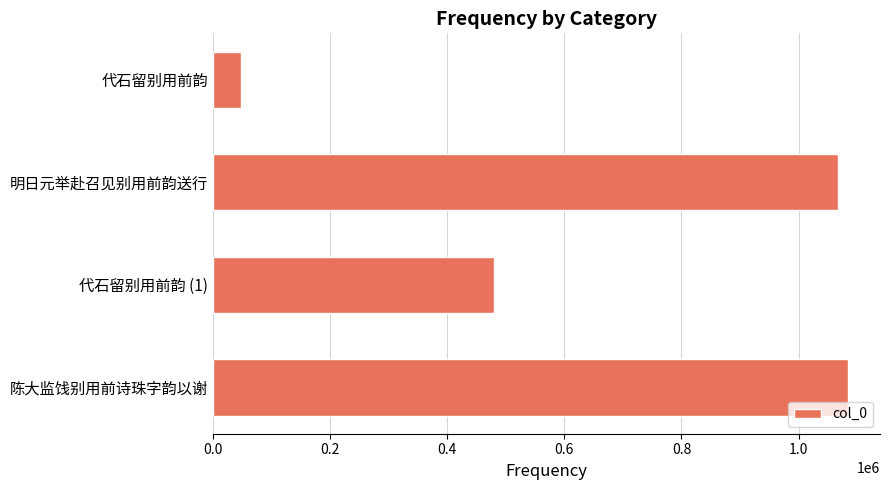

Between 代石留别用前韵 (1) and 陈大监饯别用前诗珠字韵以谢, which is larger?

陈大监饯别用前诗珠字韵以谢